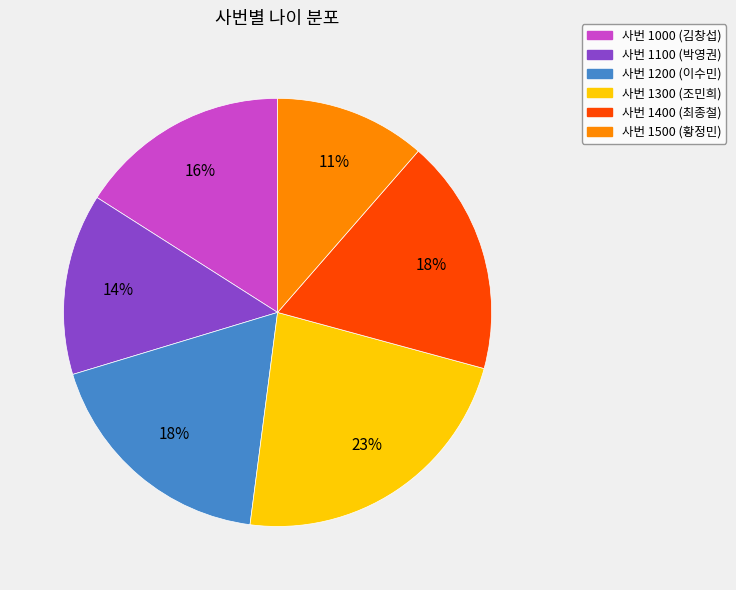

Which has a higher value, 사번 1300 (조민희) or 사번 1400 (최종철)?

사번 1300 (조민희)